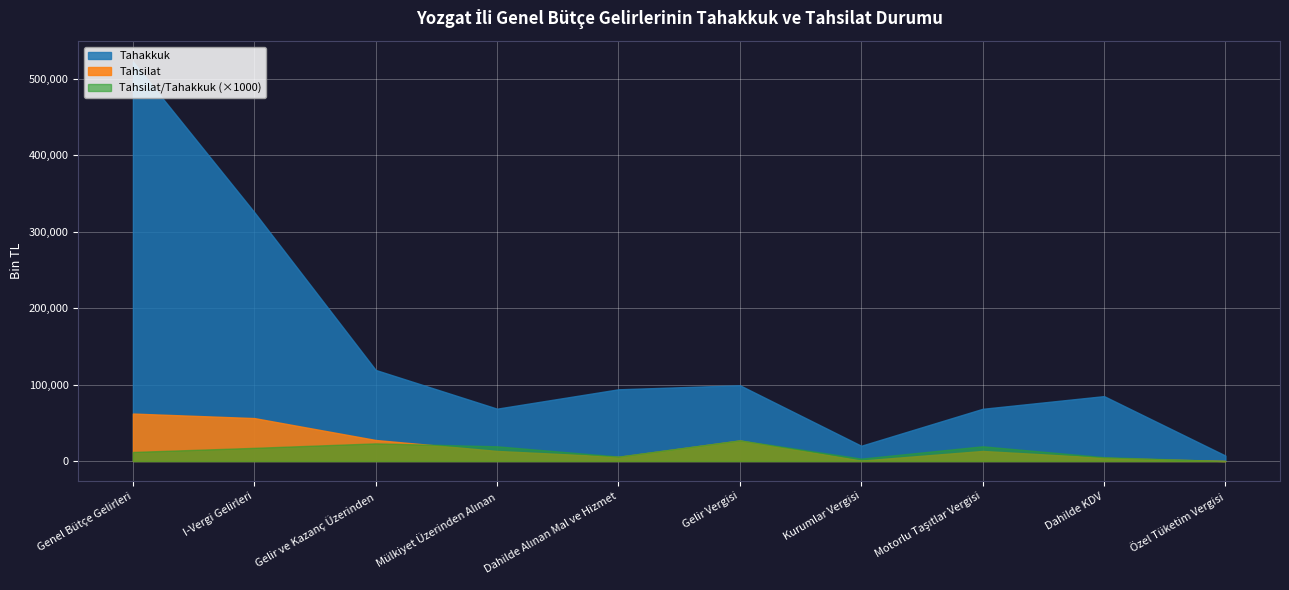

True or false: Tahsilat and Tahakkuk cross at least once.

False